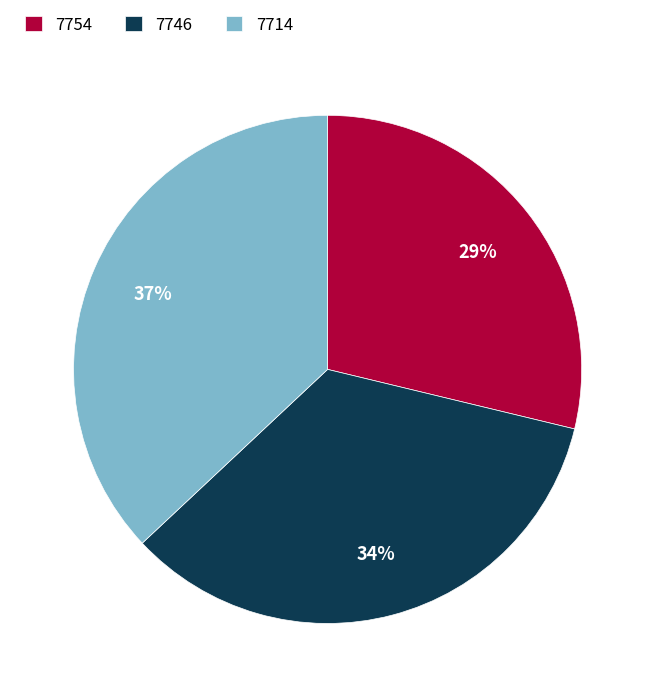

To the nearest percent, what is the average slice percentage?

33%